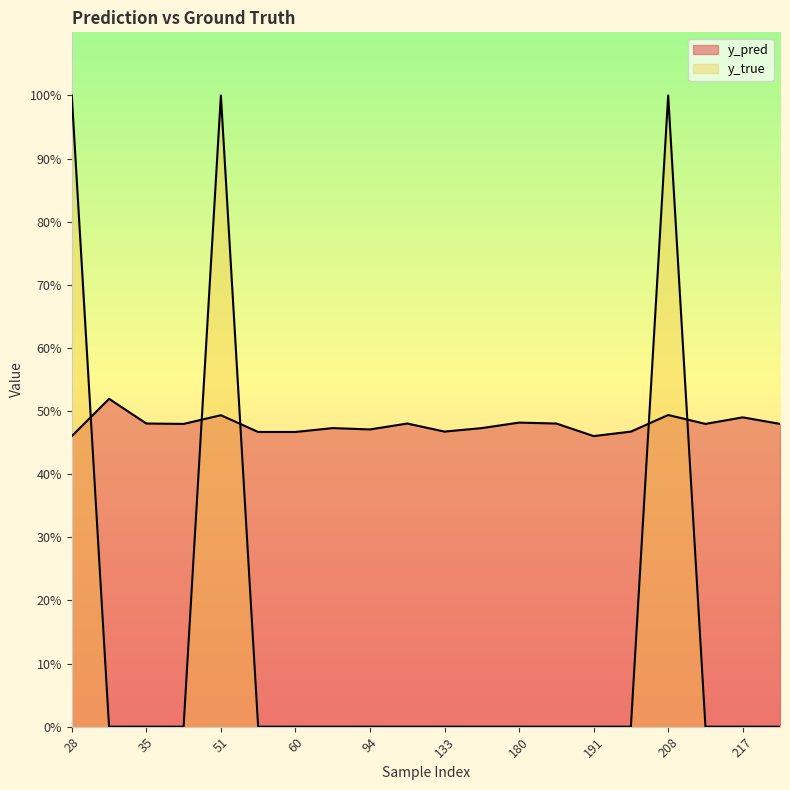

Rank the series by their average value, from lowest to highest.

y_true, y_pred